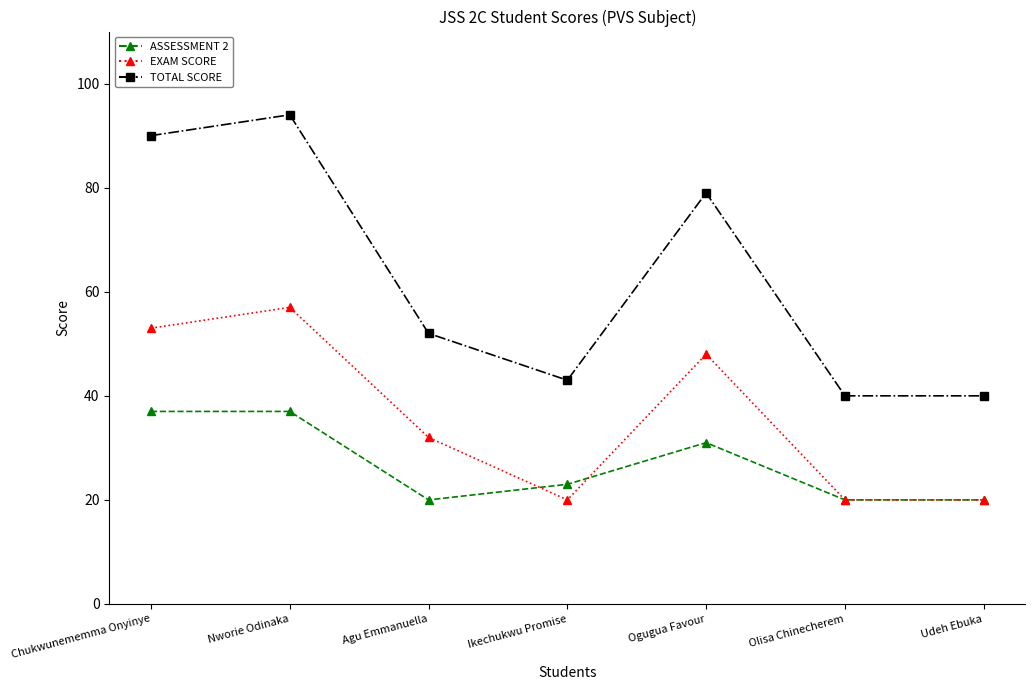

What is the value of the TOTAL SCORE point at the 6th from the left?

40